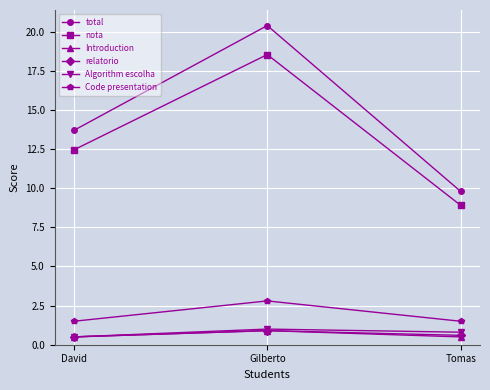

Reading right to left, list all the values displayed in this chart.

total: Tomas=9.8	Gilberto=20.4	David=13.7
nota: Tomas=8.9	Gilberto=18.5	David=12.5
Introduction: Tomas=0.5	Gilberto=0.9	David=0.5
relatorio: Tomas=0.6	Gilberto=0.9	David=0.5
Algorithm escolha: Tomas=0.8	Gilberto=1.0	David=0.5
Code presentation: Tomas=1.5	Gilberto=2.8	David=1.5